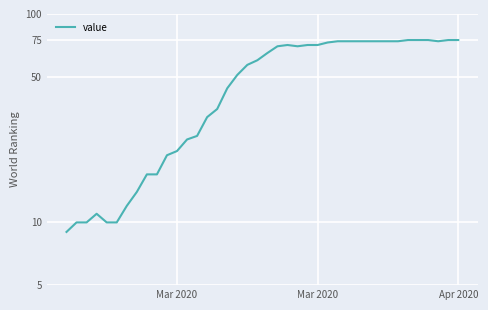

What is the difference between the maximum and minimum values?

66